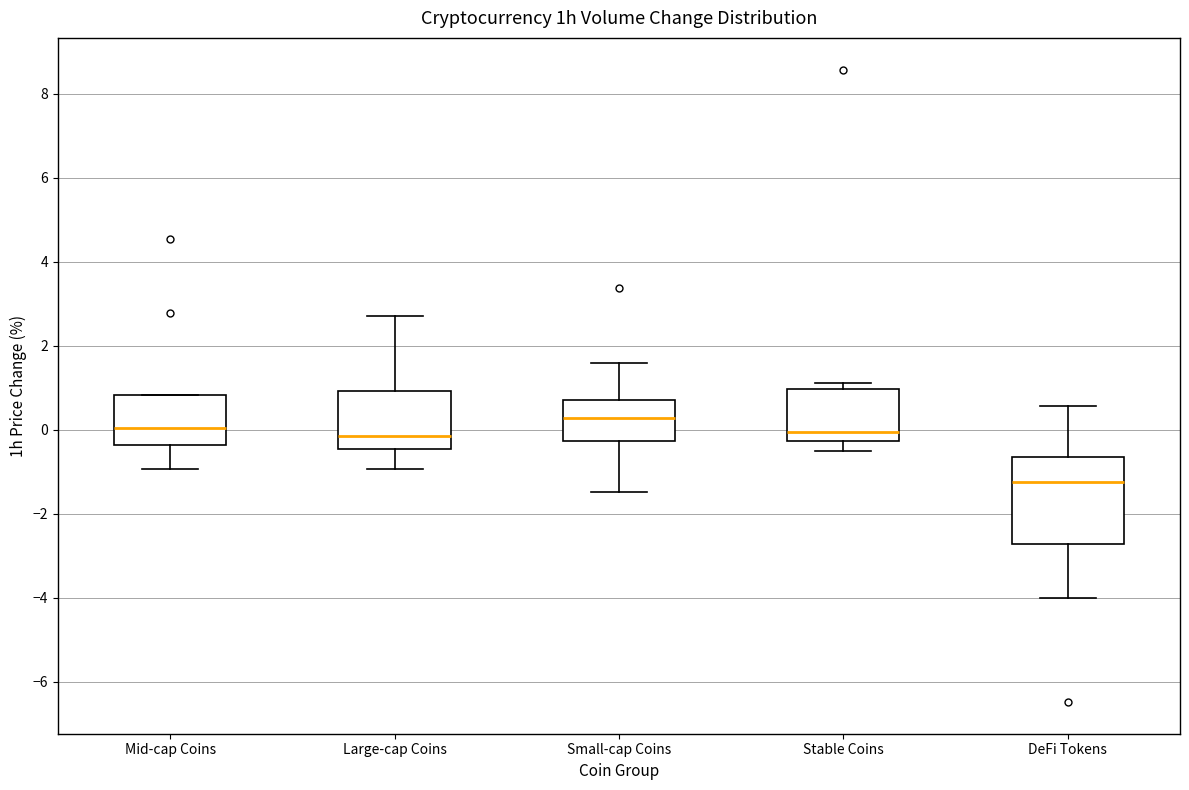

Reading left to right, read every box against the y-axis: the position of its median line, the range the box covers, and the ends of its whiskers. The values are not printed on the chart, so give them approximately, as read against the axis.

Mid-cap Coins: median 0.0, box -0.4 to 0.8, whiskers -1.0 to 0.8
Large-cap Coins: median -0.2, box -0.4 to 1.0, whiskers -1.0 to 2.8
Small-cap Coins: median 0.2, box -0.2 to 0.8, whiskers -1.4 to 1.6
Stable Coins: median 0.0, box -0.2 to 1.0, whiskers -0.6 to 1.2
DeFi Tokens: median -1.2, box -2.8 to -0.6, whiskers -4.0 to 0.6